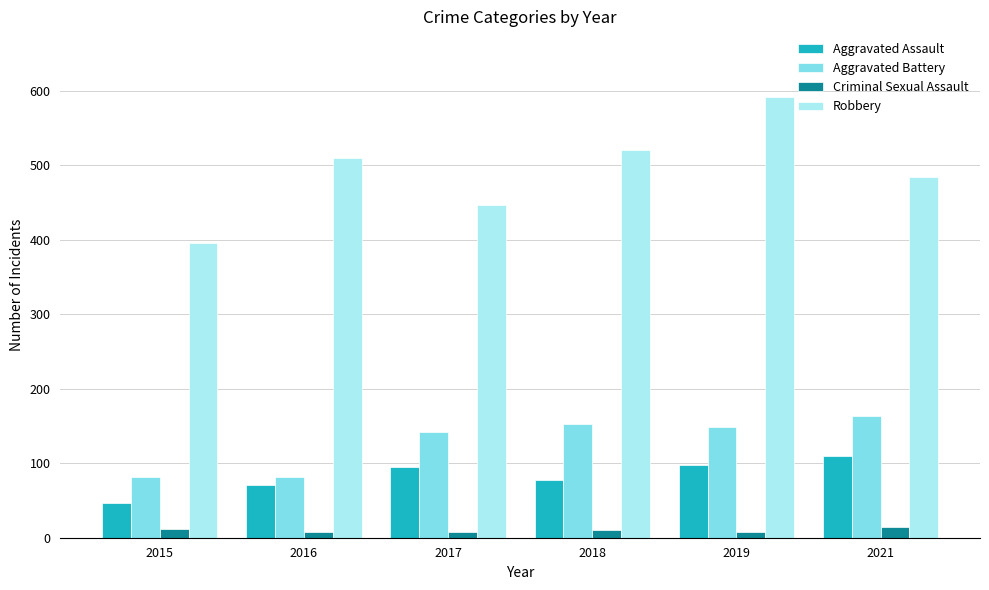

What is the lowest value of the Aggravated Battery series?

82